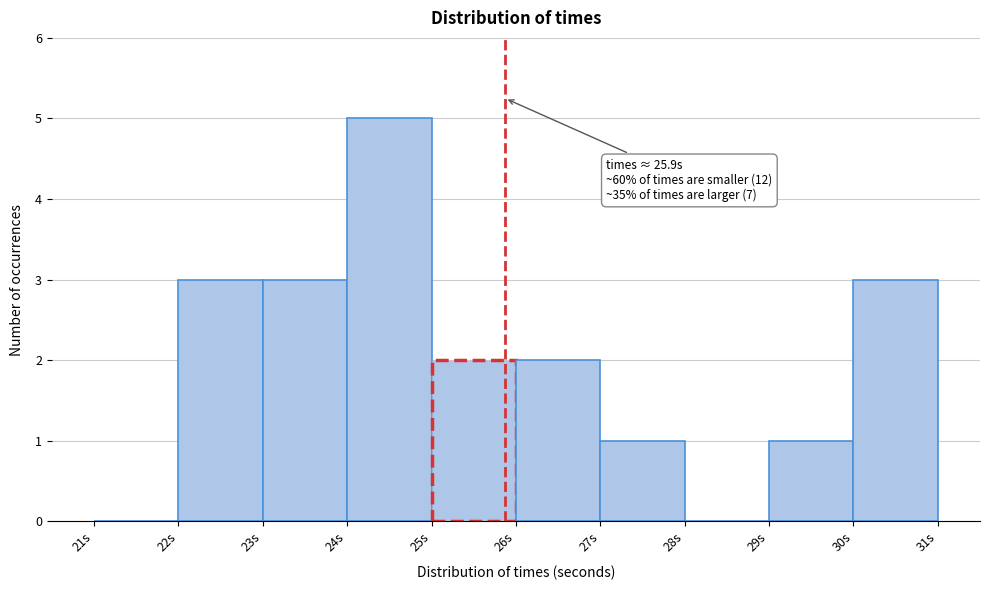

Over which range of the x-axis is the bar tallest?

24 to 25